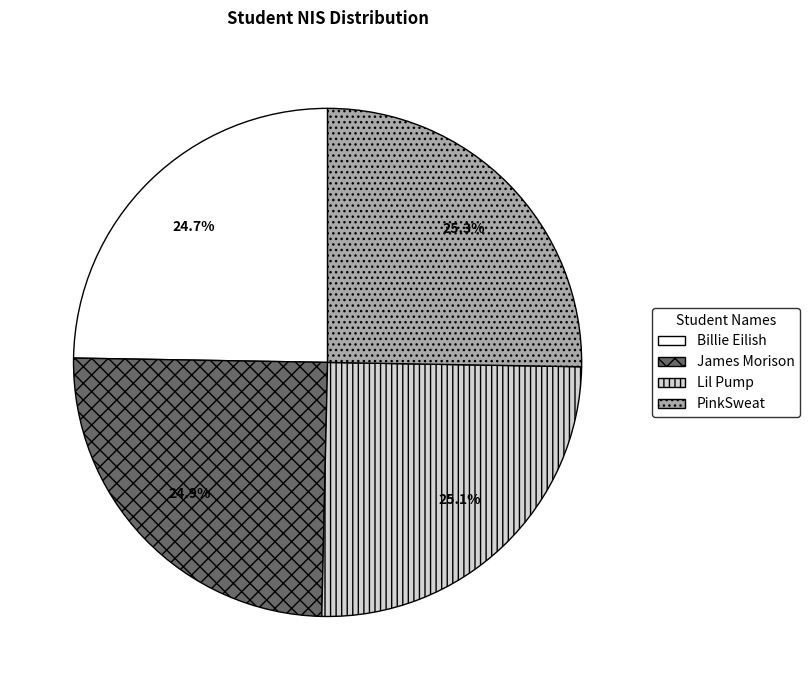

Count the number of slices in the pie.

4